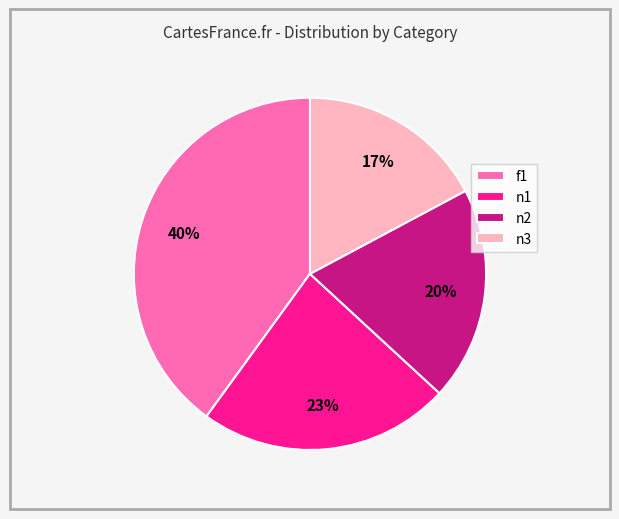

Do n2 and f1 together represent more than half of the pie?

Yes